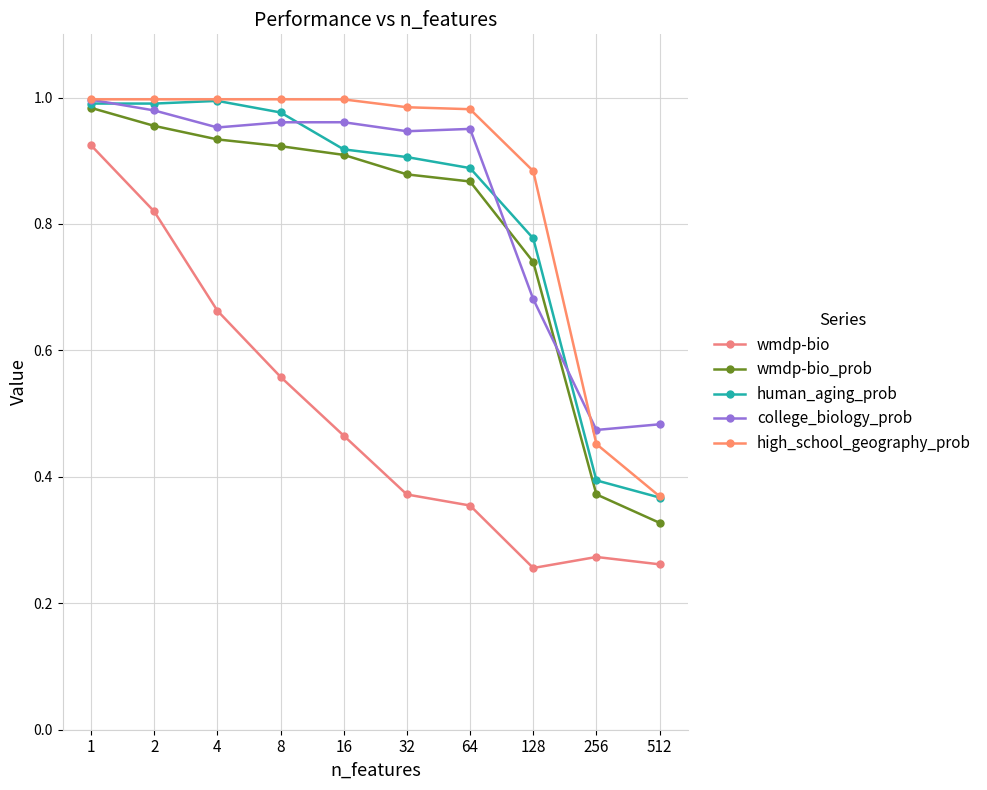

How many categories are shown in the chart?

10